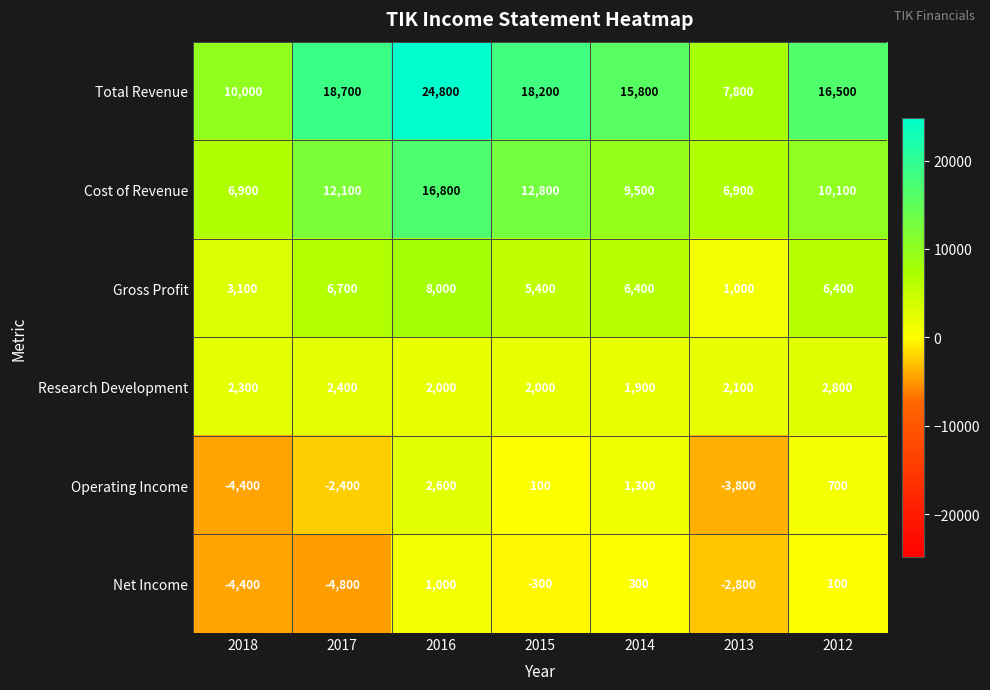

The Cost of Revenue series shows 2890 at 2018. True or false?

False